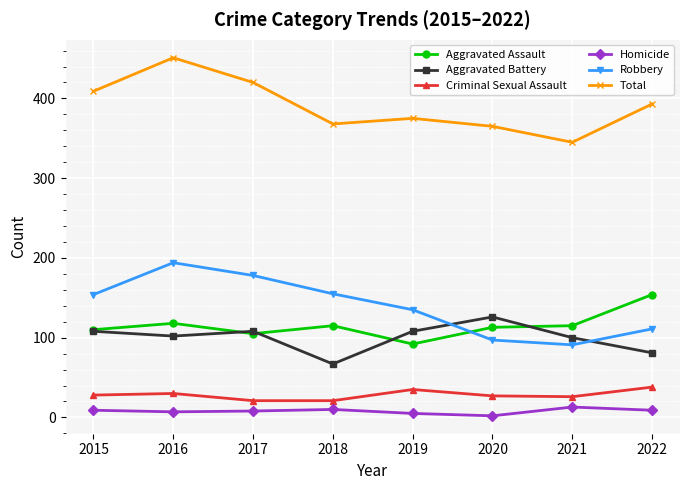

At 2020, list the series in order from smallest to largest.

Homicide, Criminal Sexual Assault, Robbery, Aggravated Assault, Aggravated Battery, Total